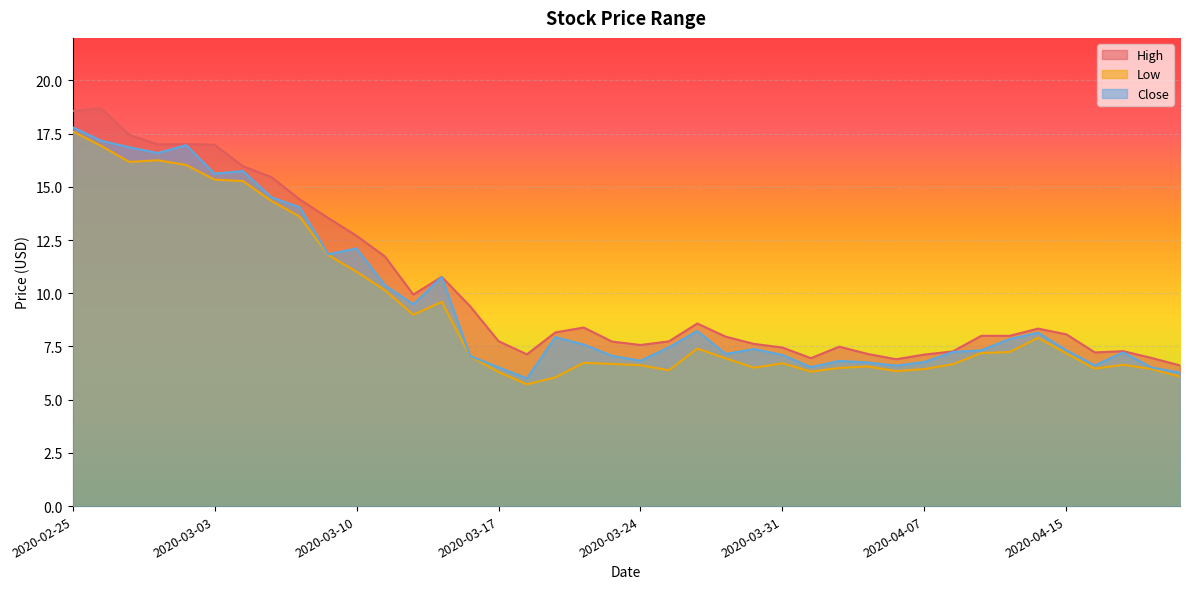

Is it true that High equals 12.3 at 2020-04-15?

False